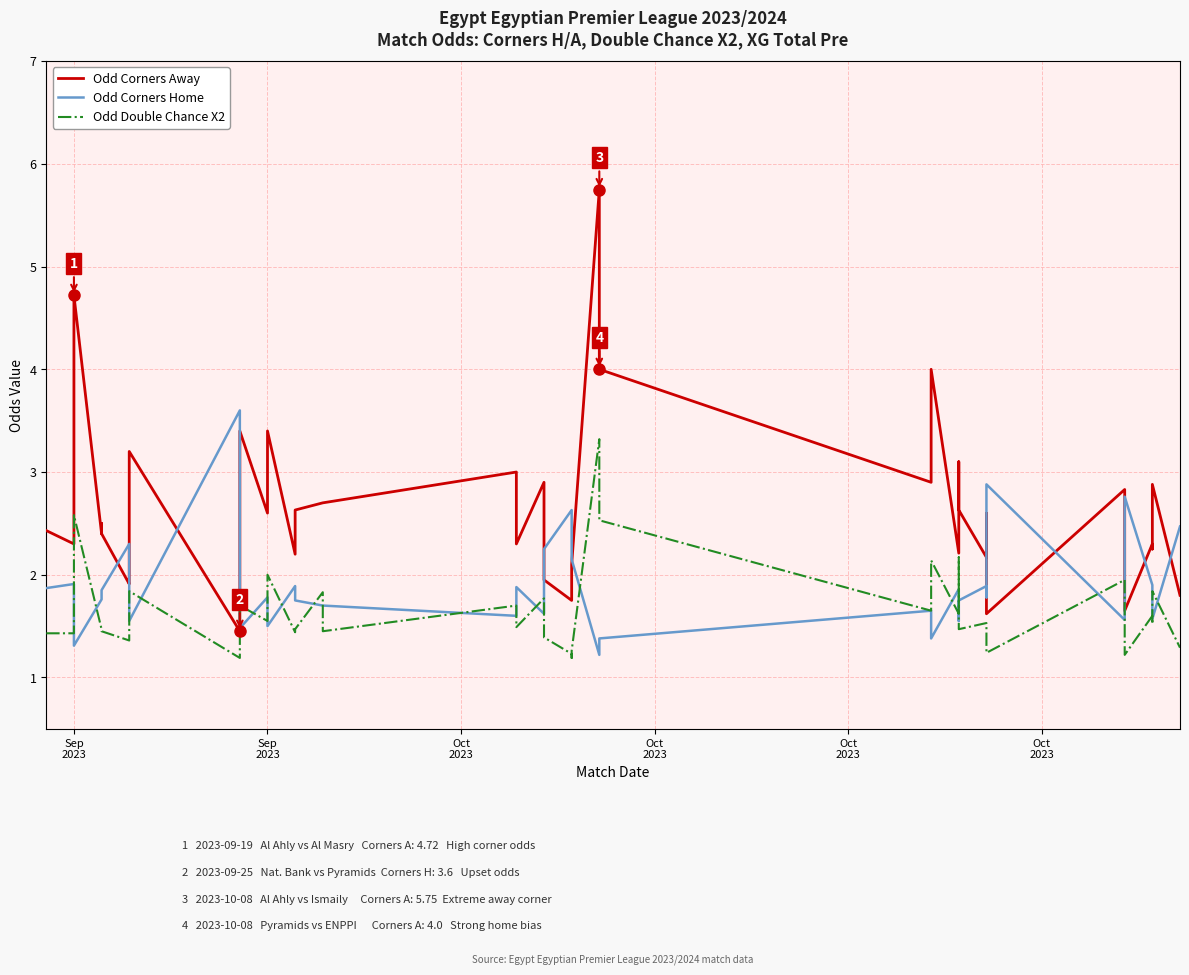

Is the value of Odd Corners Away at 18 greater than the value of Odd Corners Home at 18?

Yes